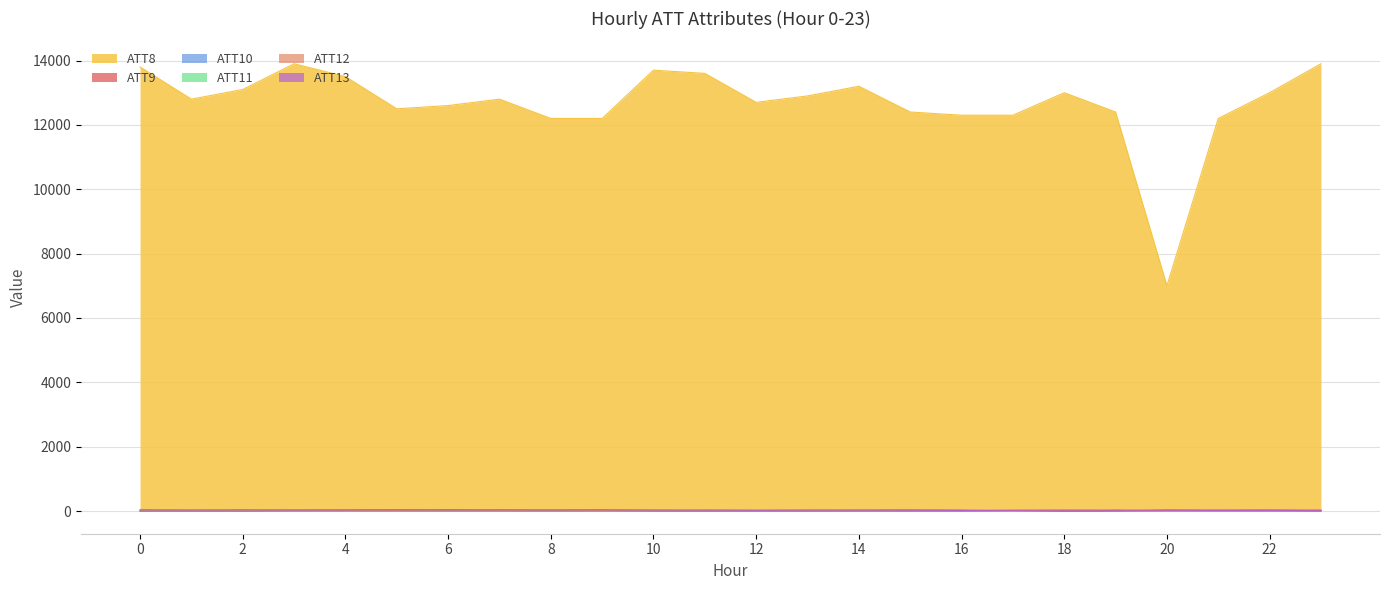

What is the difference between the highest and lowest values at 10?

13710.0